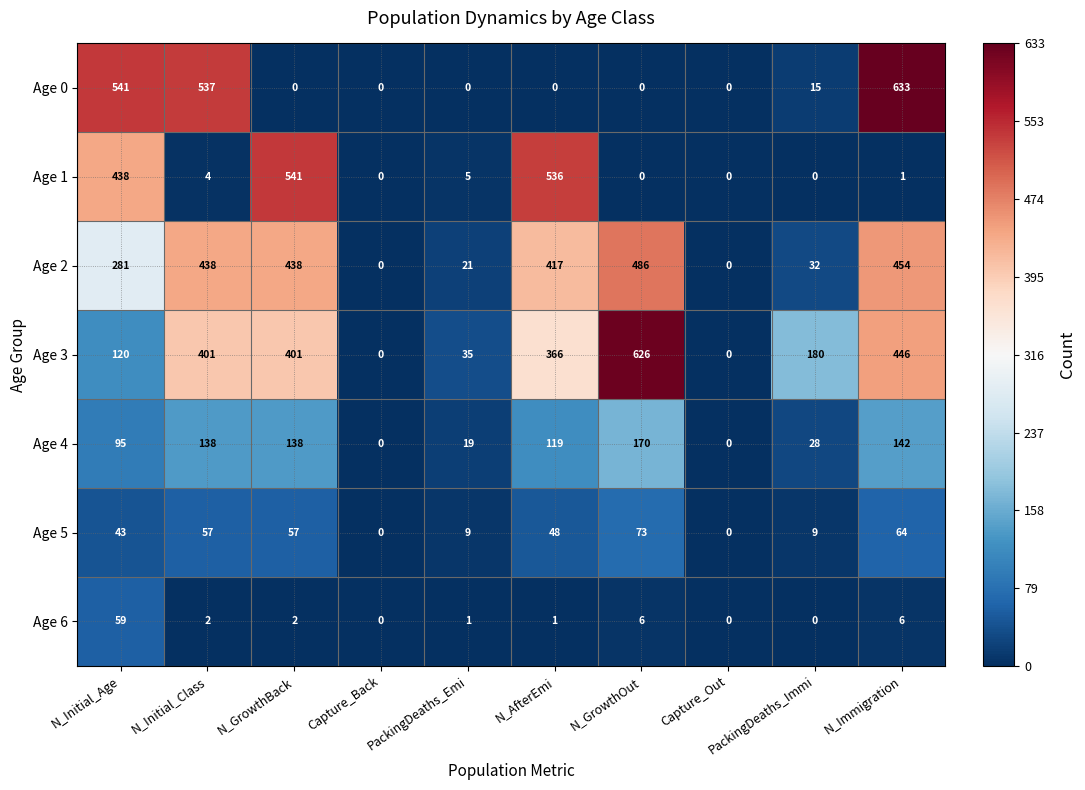

How many categories are shown in the chart?

10